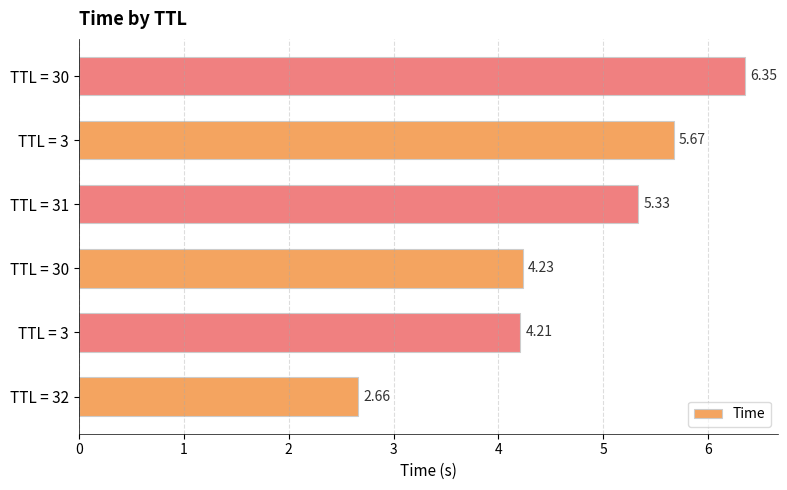

What is the greatest value displayed?

6.3